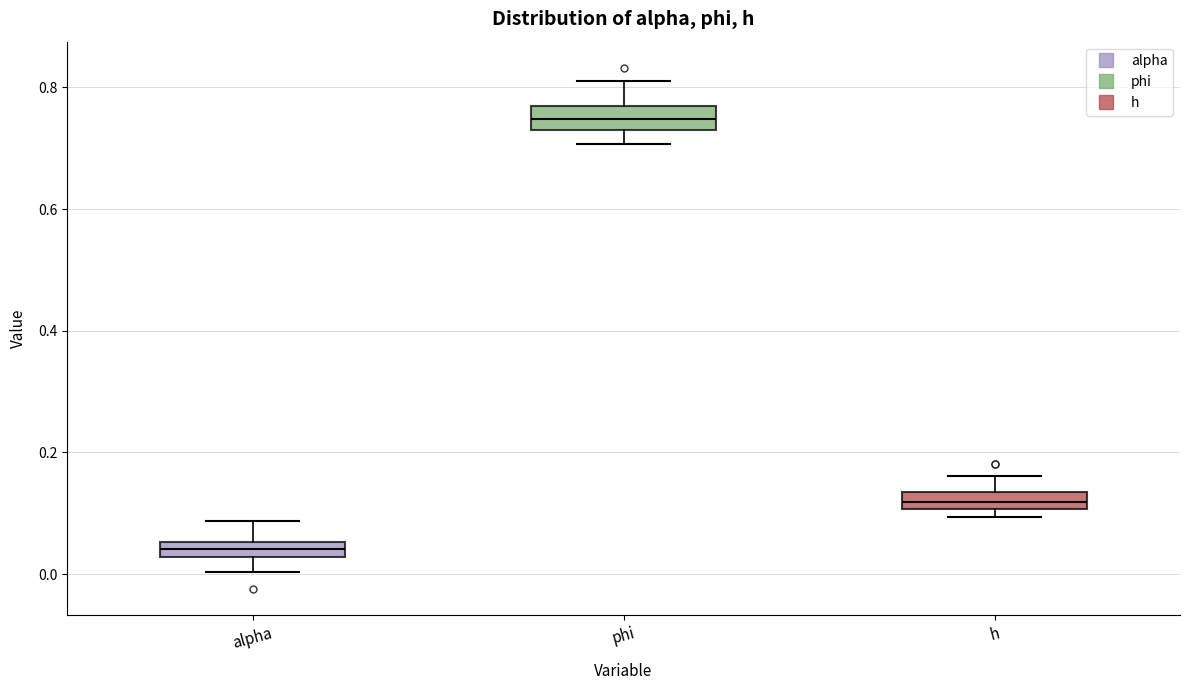

Where does the upper whisker of the box for phi end on the y-axis? The values are not printed on the chart, so give them approximately, as read against the axis.

0.82